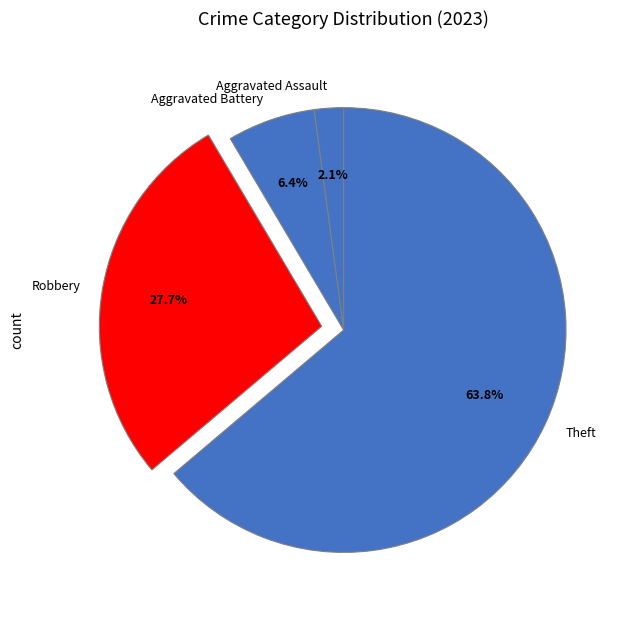

Rank the categories by value from highest to lowest.

Theft, Robbery, Aggravated Battery, Aggravated Assault